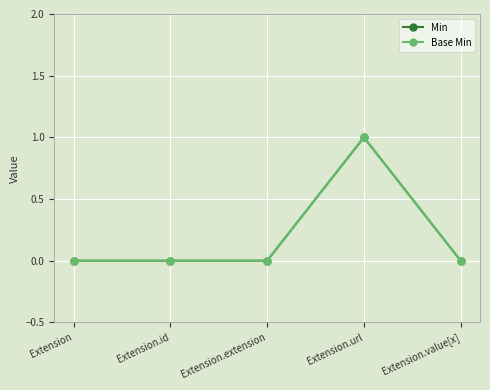

How many lines are shown in the chart?

2